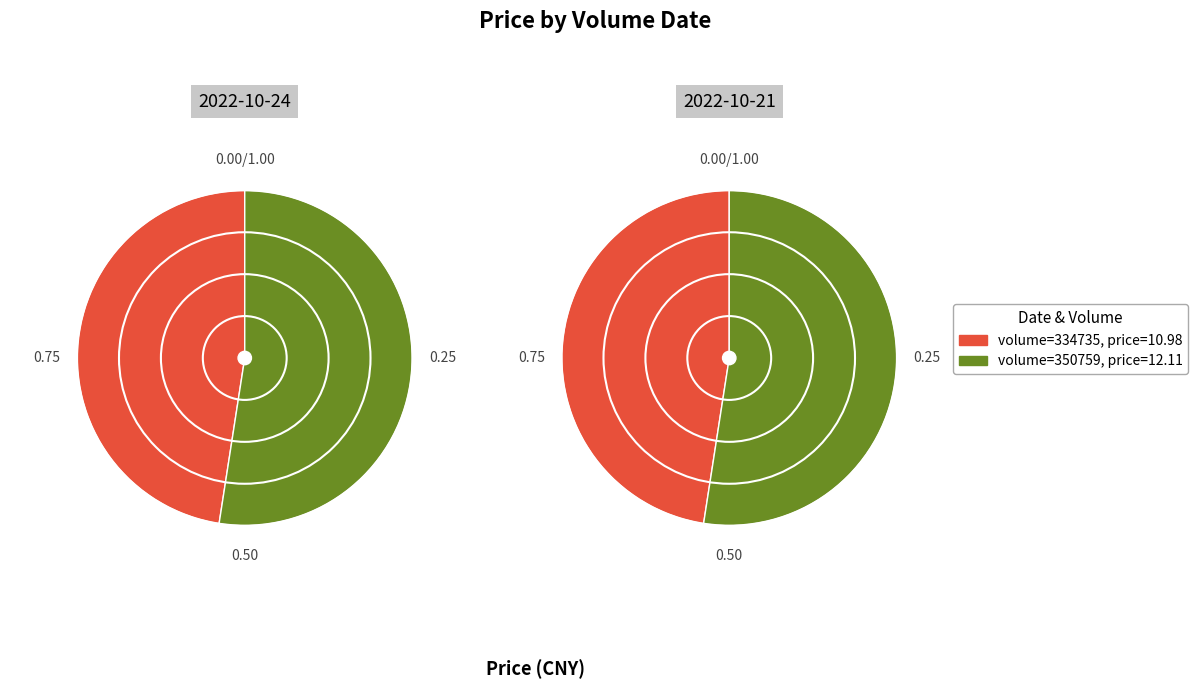

How many slices are in this pie chart?

2